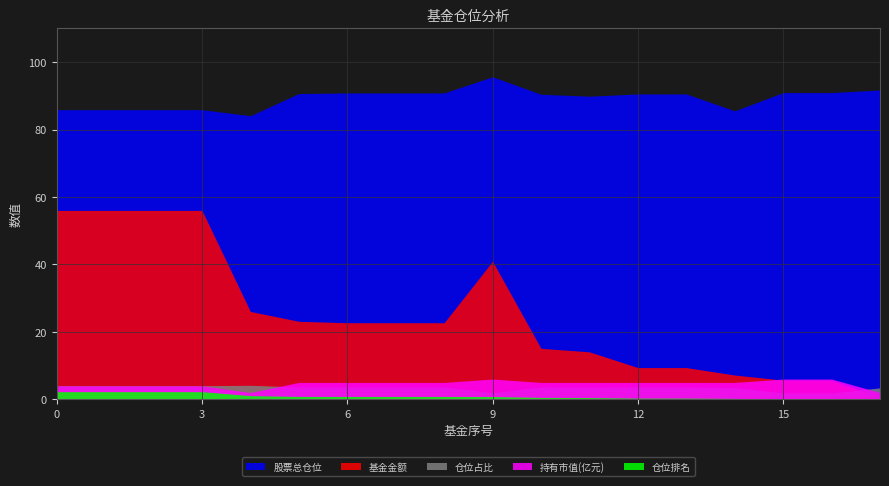

What is the average value of the 基金金额 series?

25.0